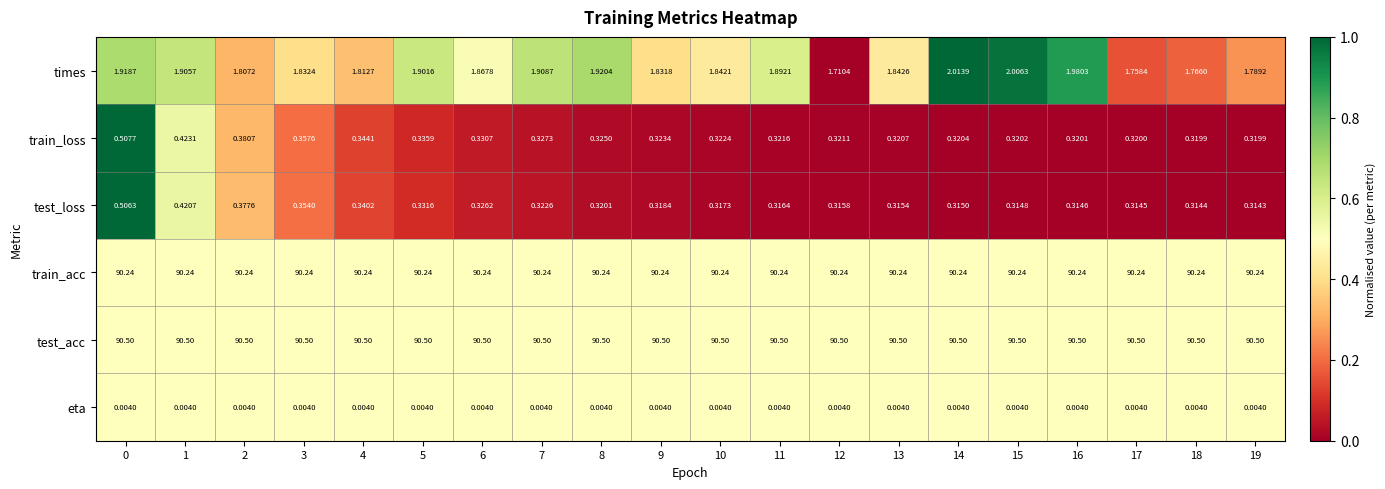

Between 1 and 13, which series saw the biggest shift?

test_loss